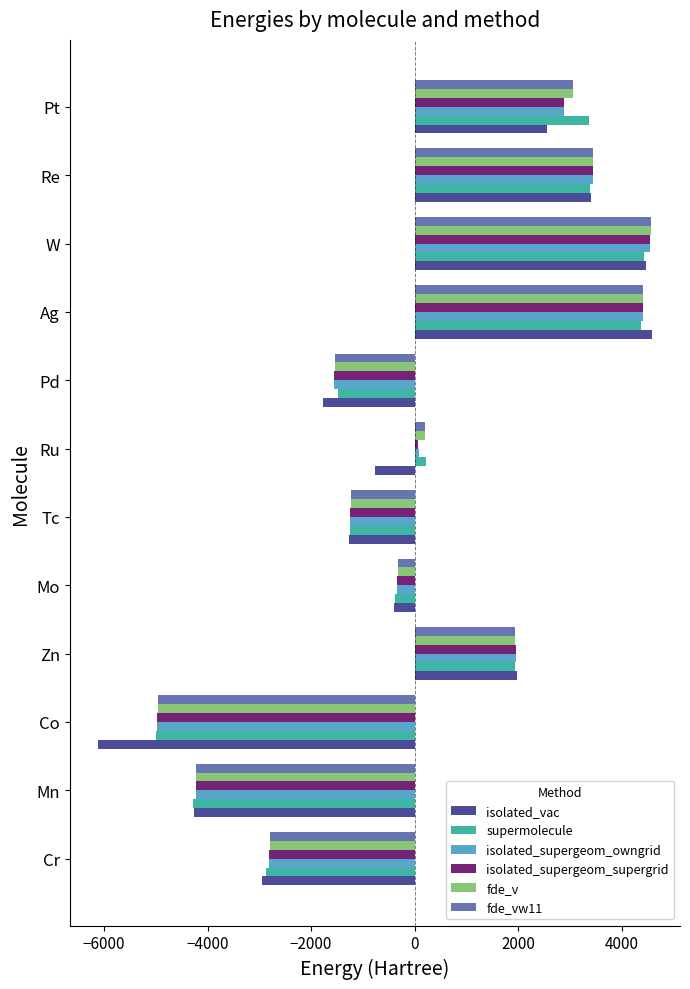

Read the isolated_vac value at Mn.

-4259.9